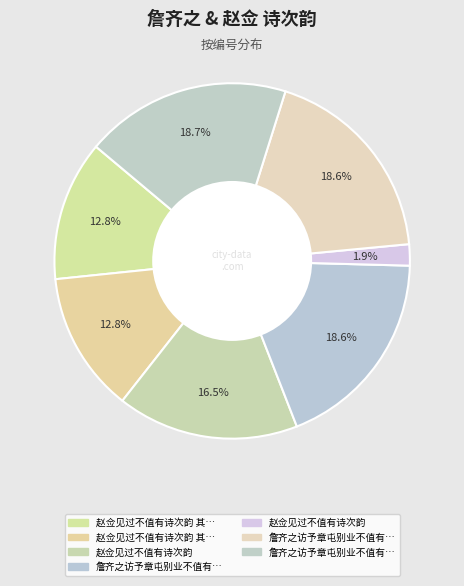

Is there any slice that represents more than half of the pie?

No